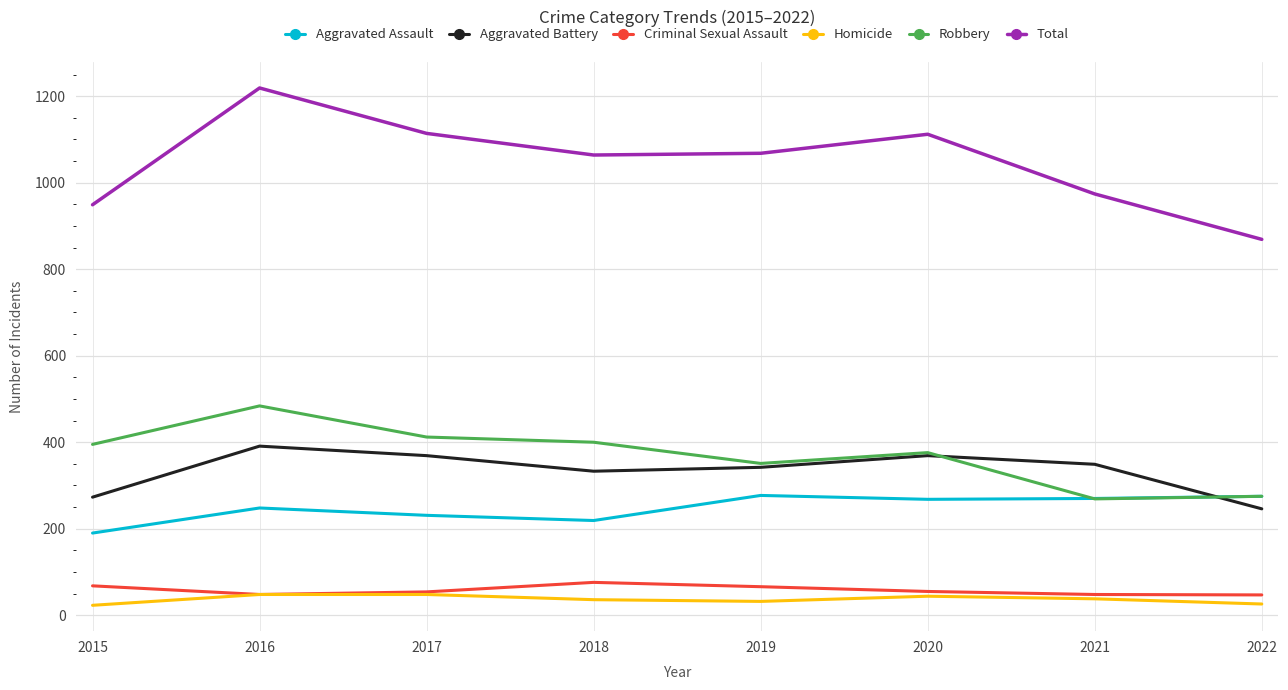

Count the Homicide values in the range 32 to 48.

6